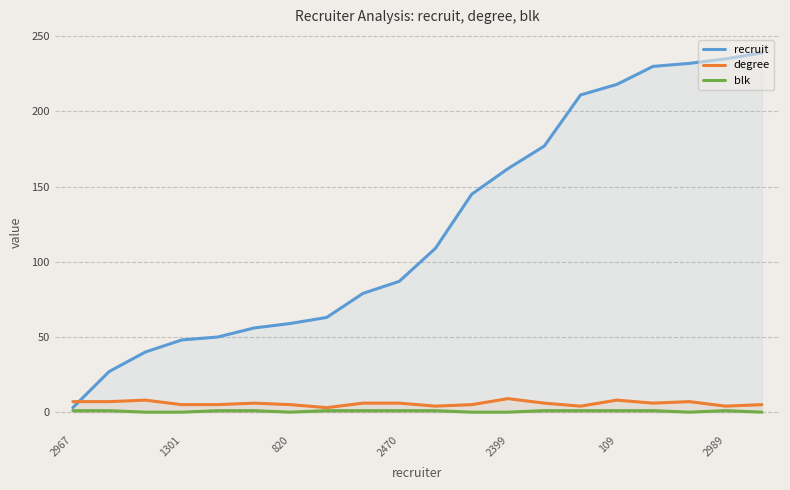

Which series ends up on top after the final intersection of degree and recruit?

recruit